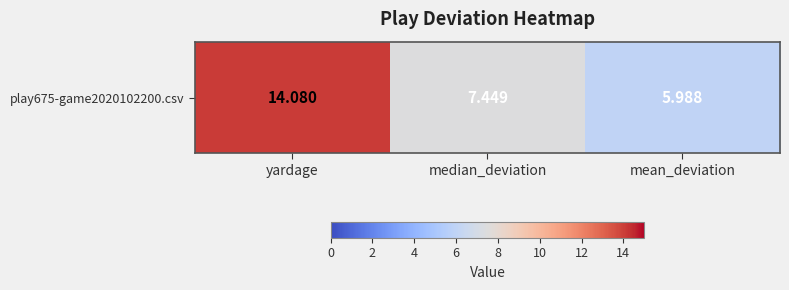

Rank the categories by value from lowest to highest.

mean_deviation, median_deviation, yardage